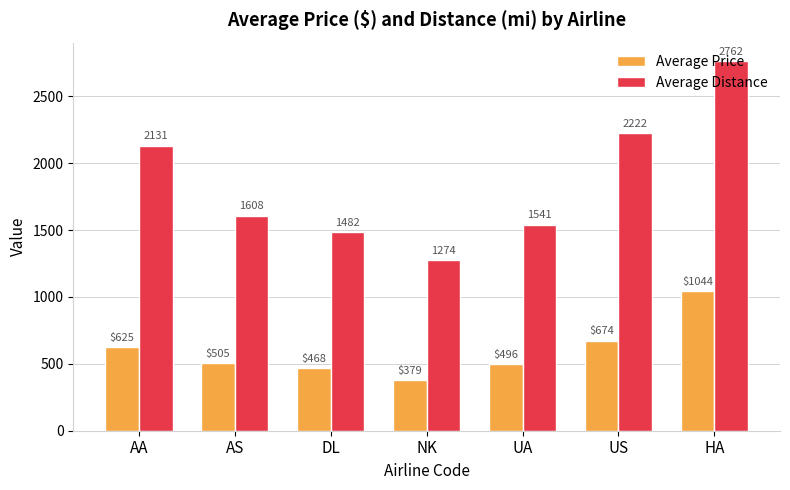

How many bars are there in total?

14